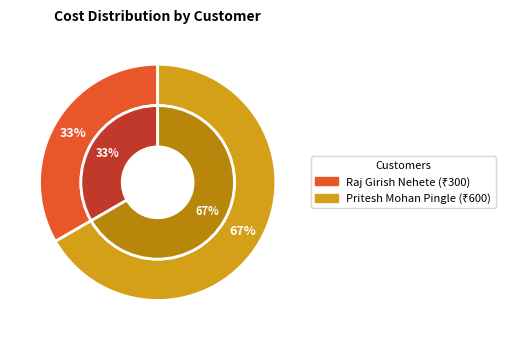

What is the ratio of the value at Raj Girish Nehete to the value at Pritesh Mohan Pingle?

0.5